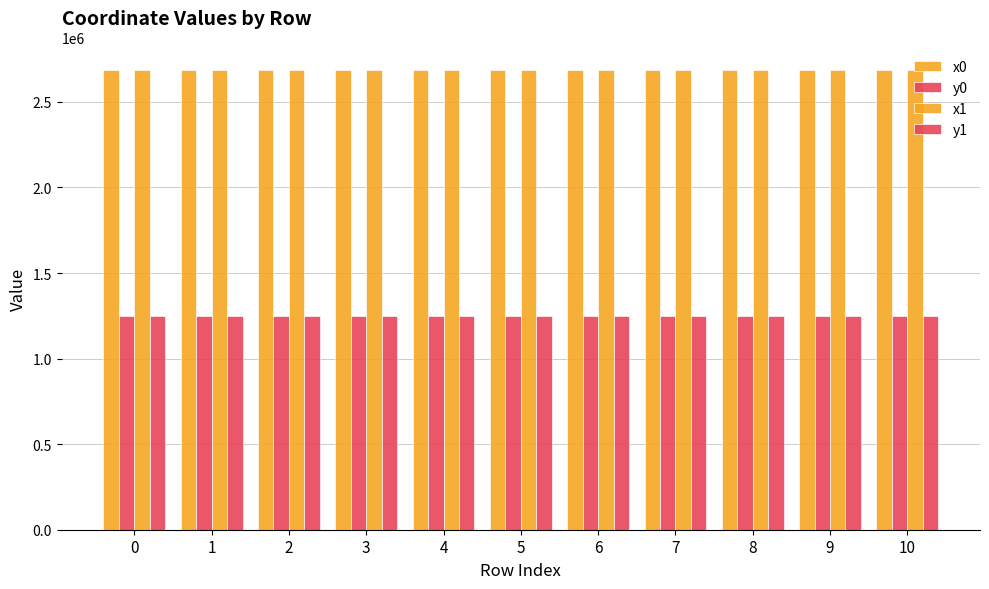

How many bars are there in total?

44